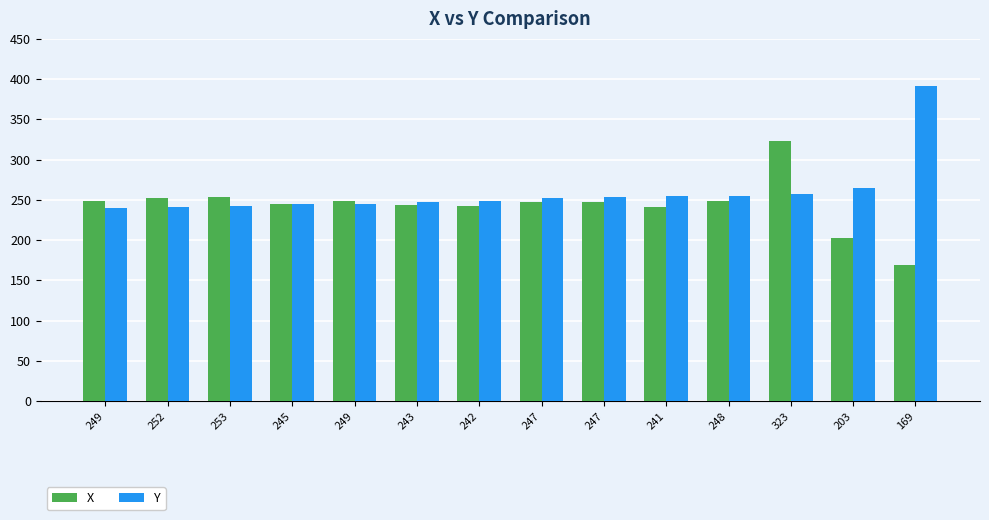

What is the approximate value of Y at 249, to the nearest 50?

250